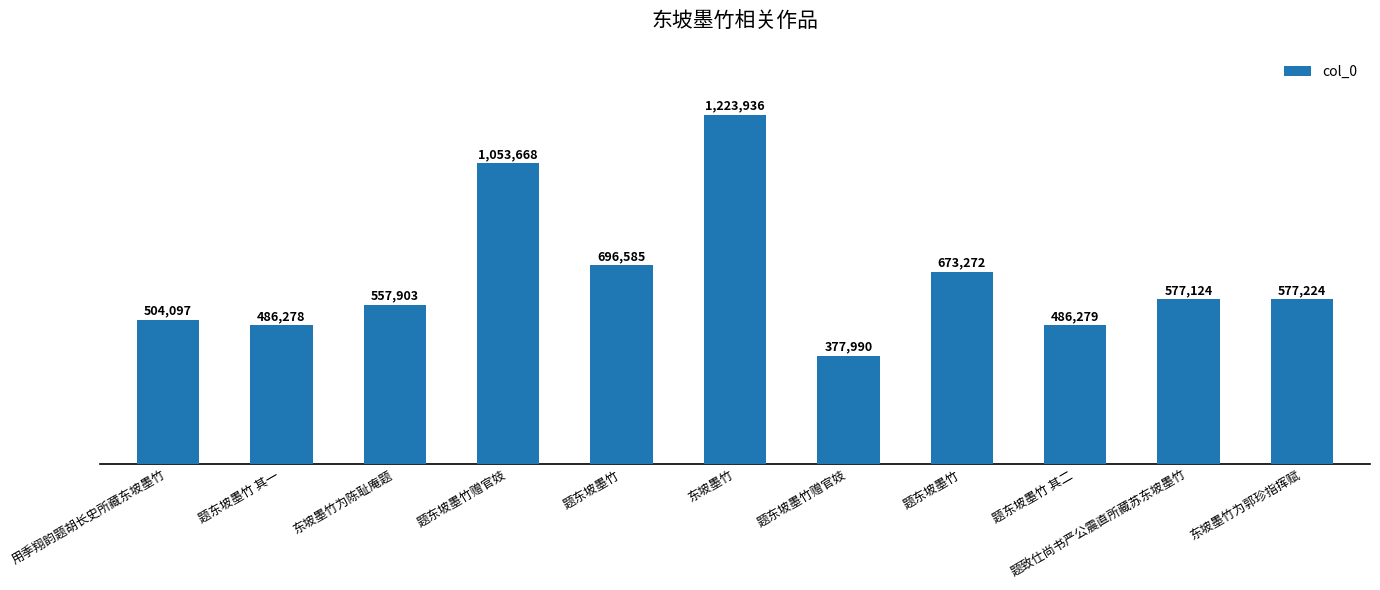

What is the label of the 3rd bar from the left?

东坡墨竹为陈耻庵题